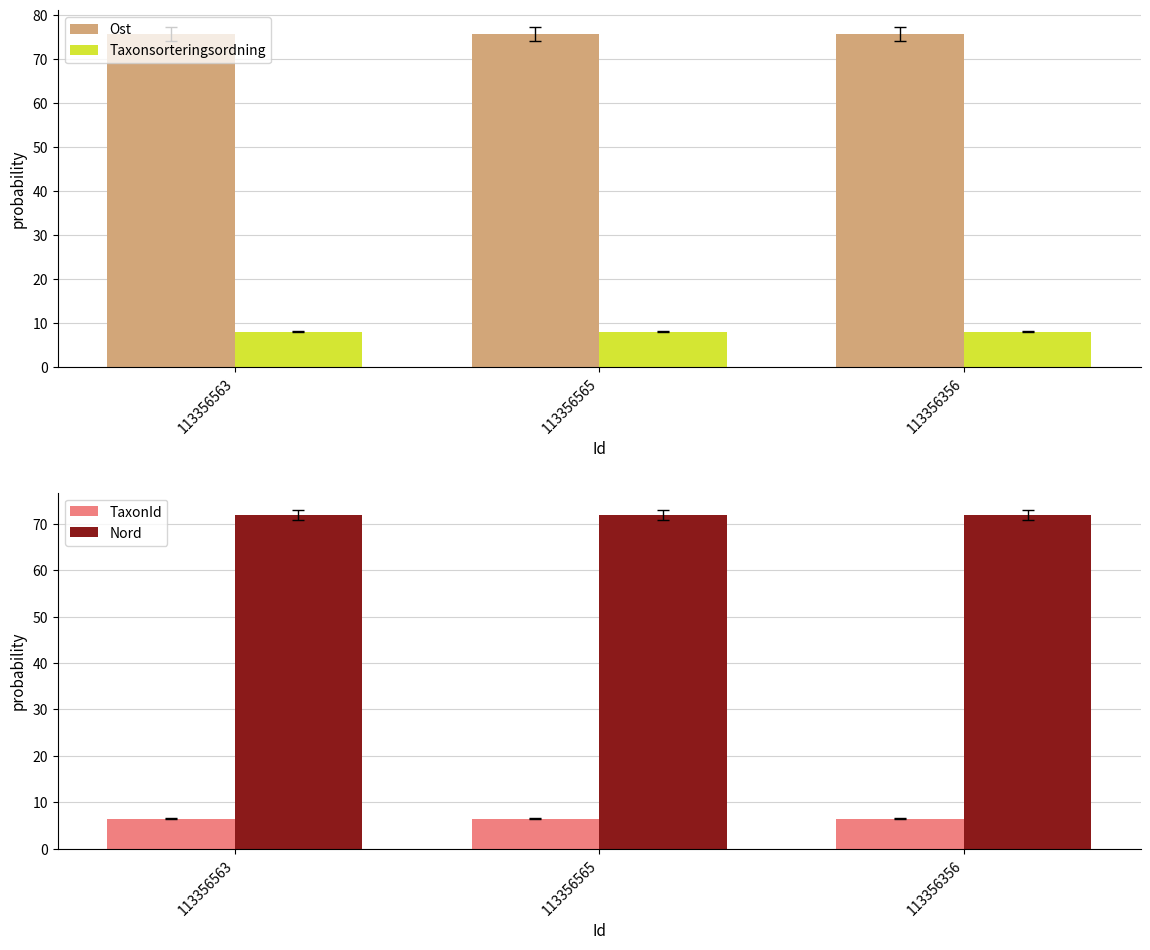

Count the number of categories in the chart.

3